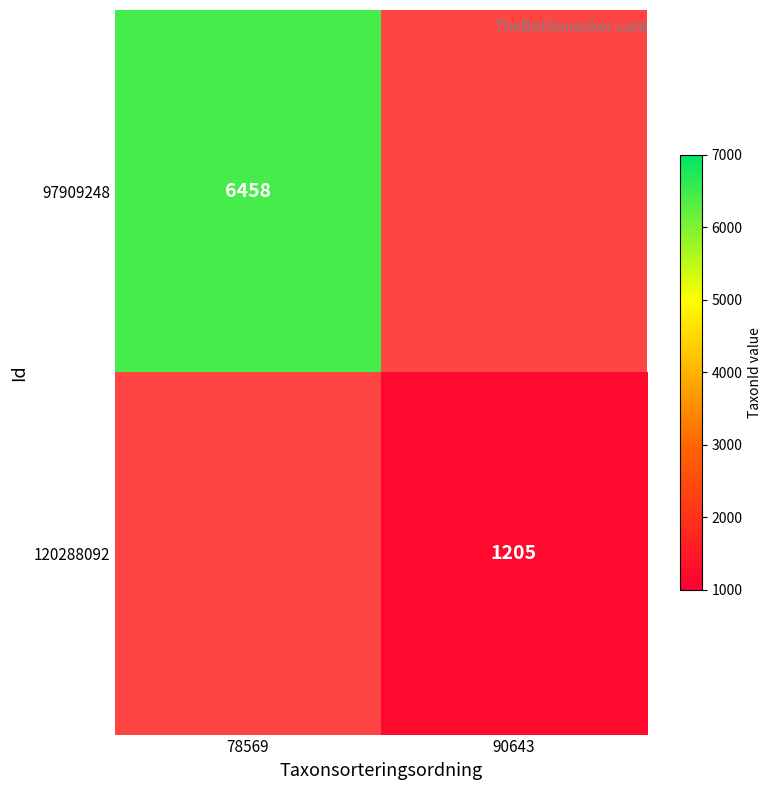

True or false: 120288092 has a value of 780 at 90643.

False